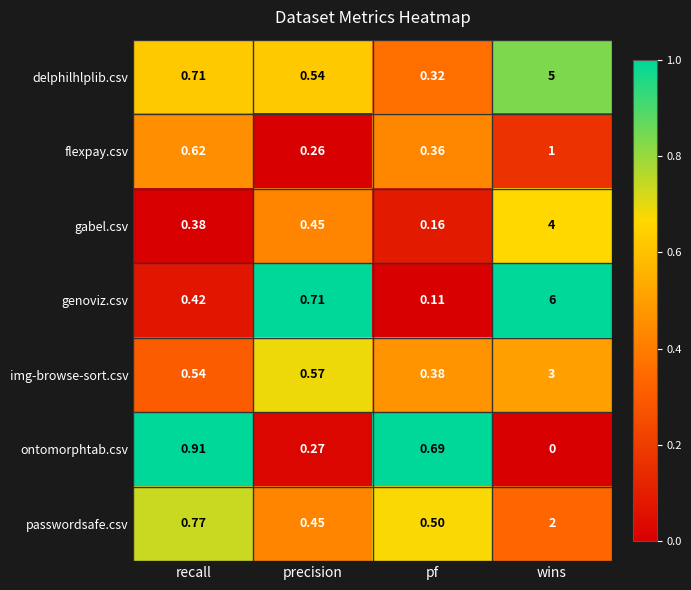

Which series has the largest range (max minus min)?

genoviz.csv